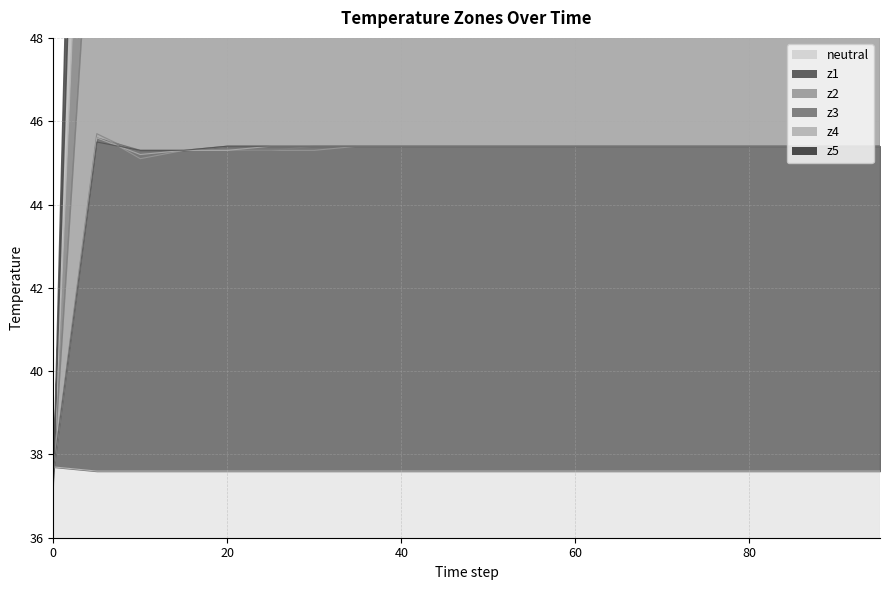

Which series changed the most between 20 and 35?

z2